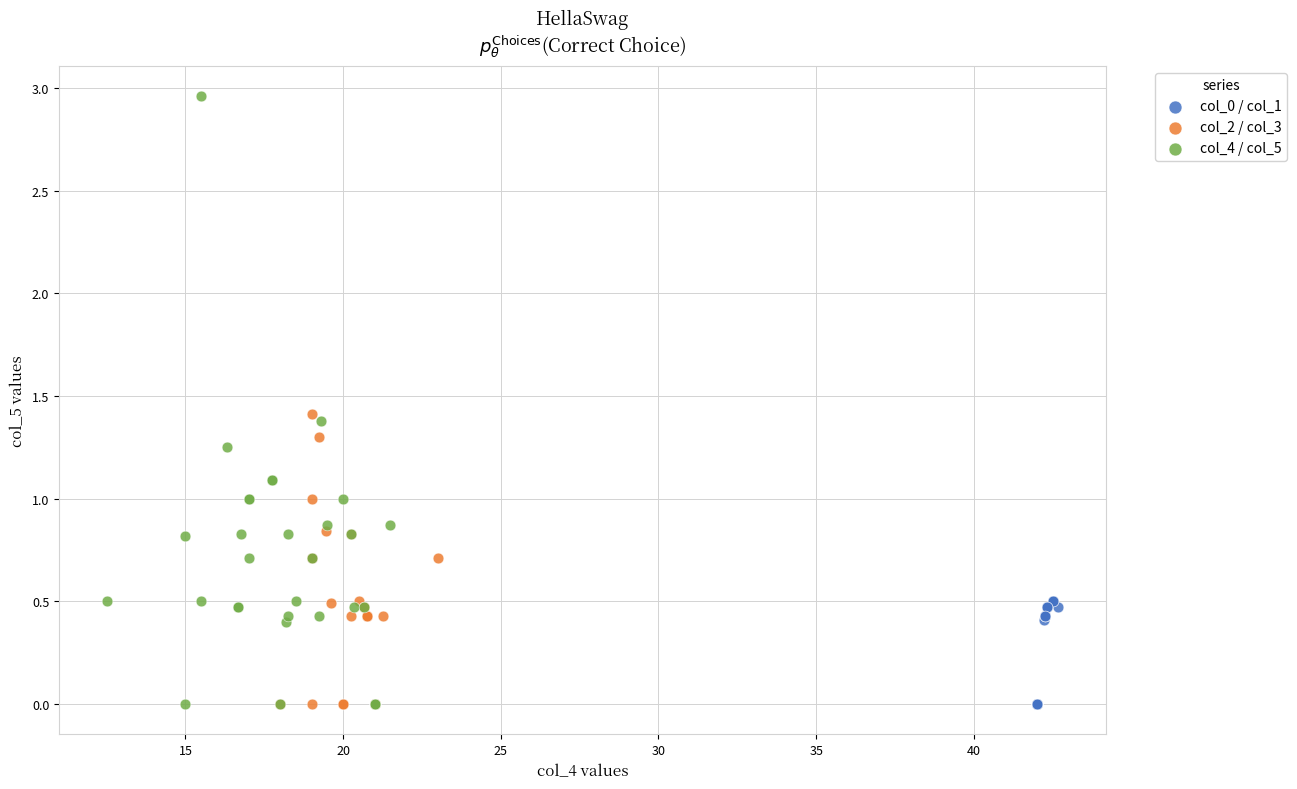

Which series reaches the maximum Y coordinate?

col_4 / col_5